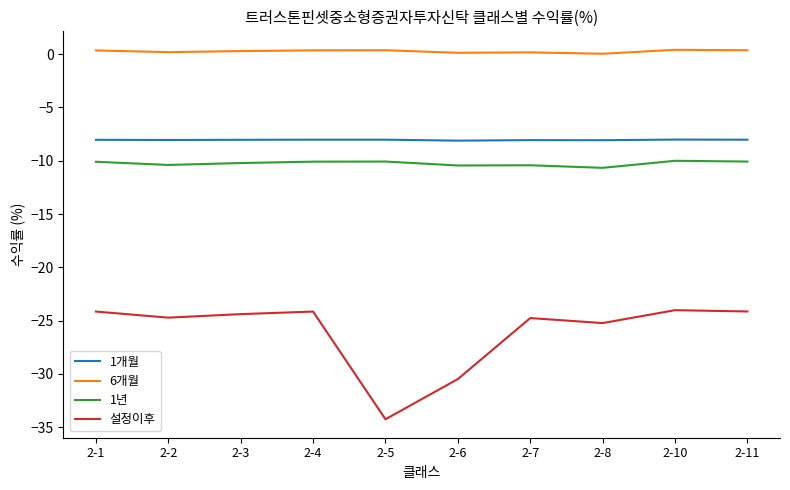

What is the minimum value for 1년?

-10.7